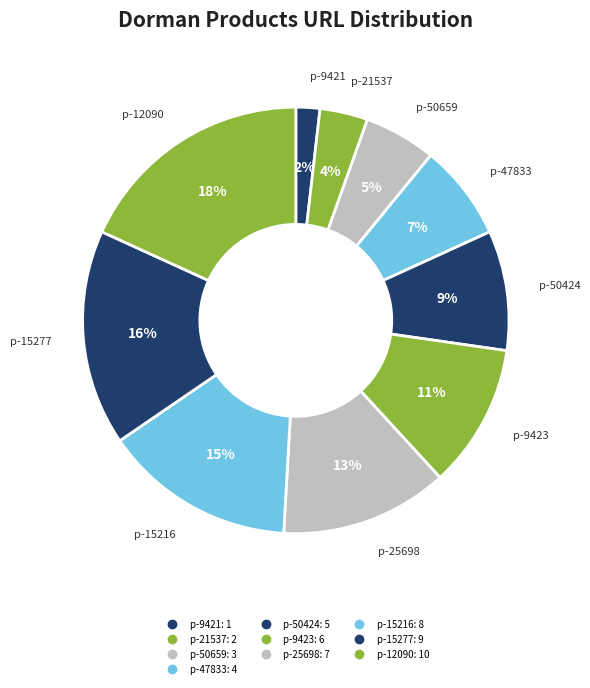

Count the number of slices in the pie.

10